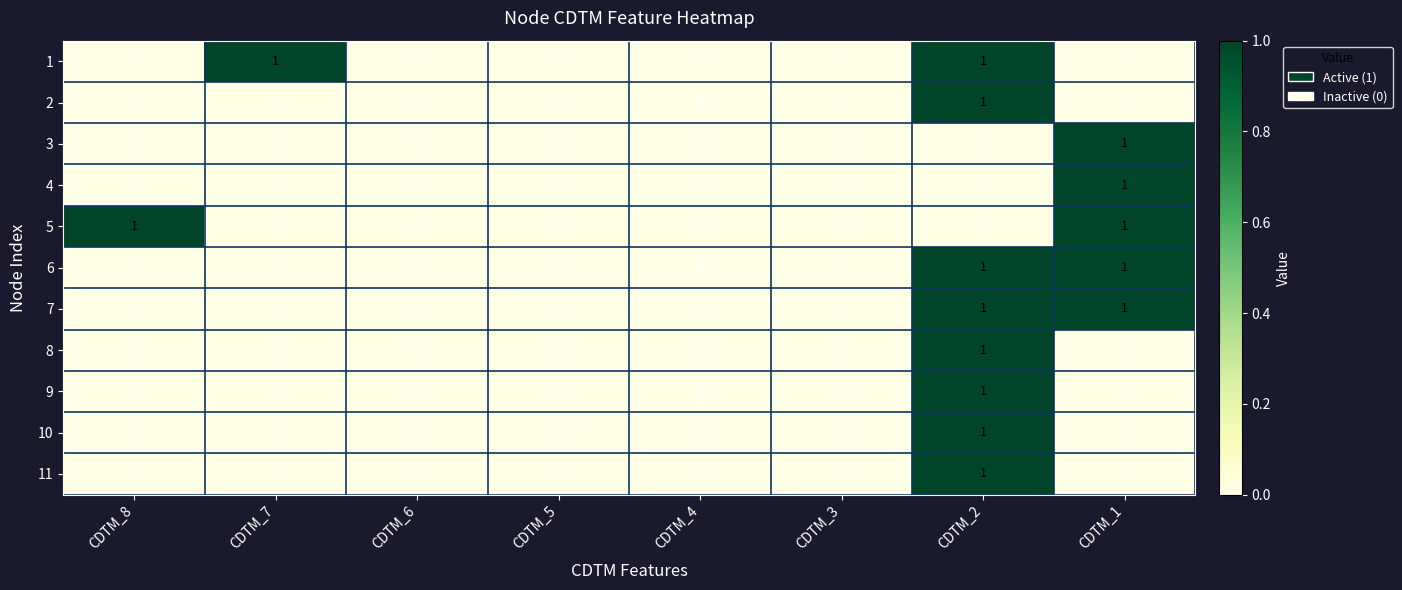

The 2 series shows 0 at CDTM_5. True or false?

True